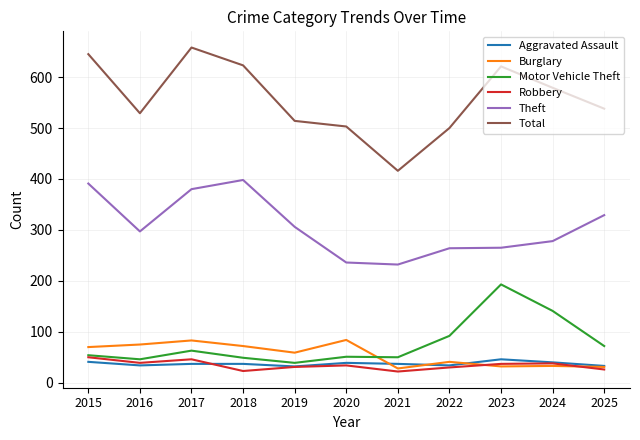

How many lines are shown in the chart?

6